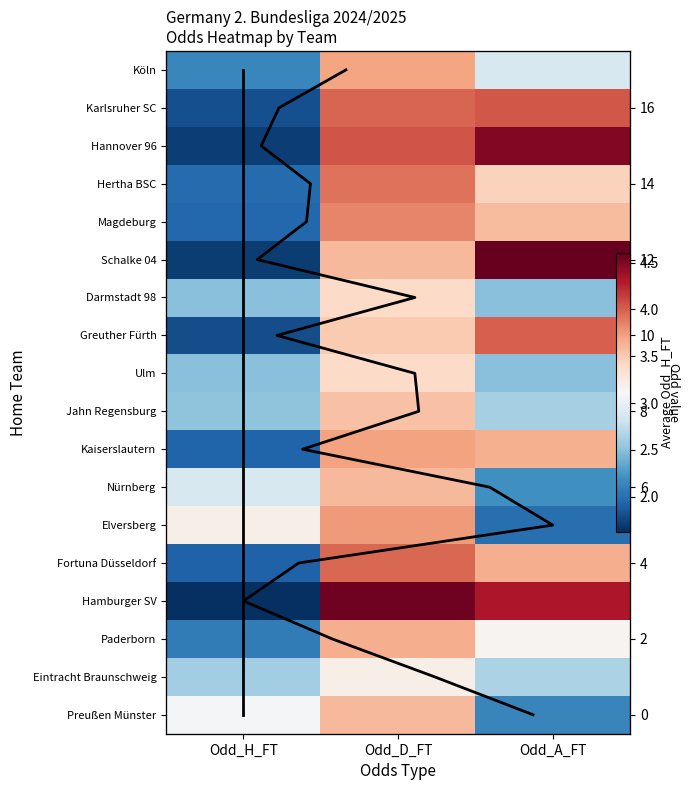

True or false: Karlsruher SC has a value of 1.1 at Odd_A_FT.

False